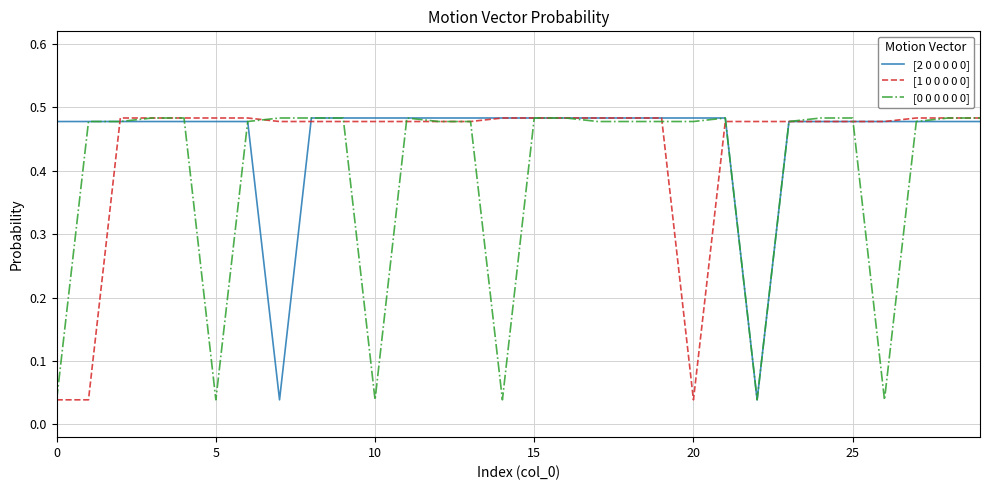

Which category has the highest value across all series?

8